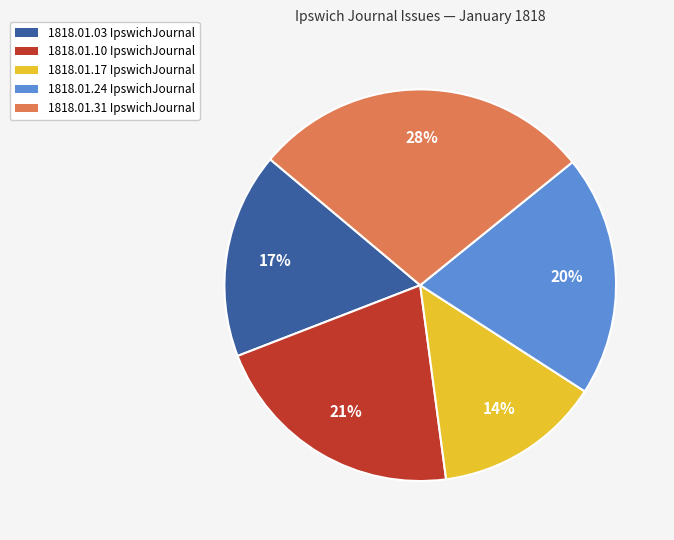

Rank the categories by value from lowest to highest.

1818.01.17 IpswichJournal, 1818.01.03 IpswichJournal, 1818.01.24 IpswichJournal, 1818.01.10 IpswichJournal, 1818.01.31 IpswichJournal